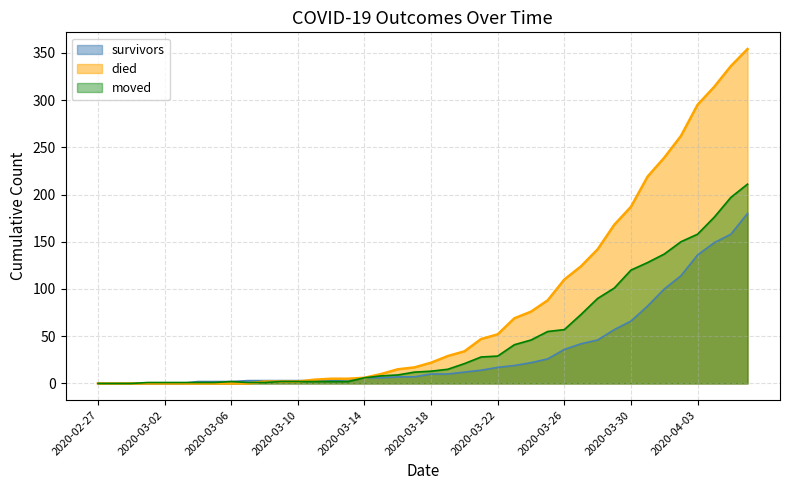

Which category has the highest value across all series?

2020-04-06